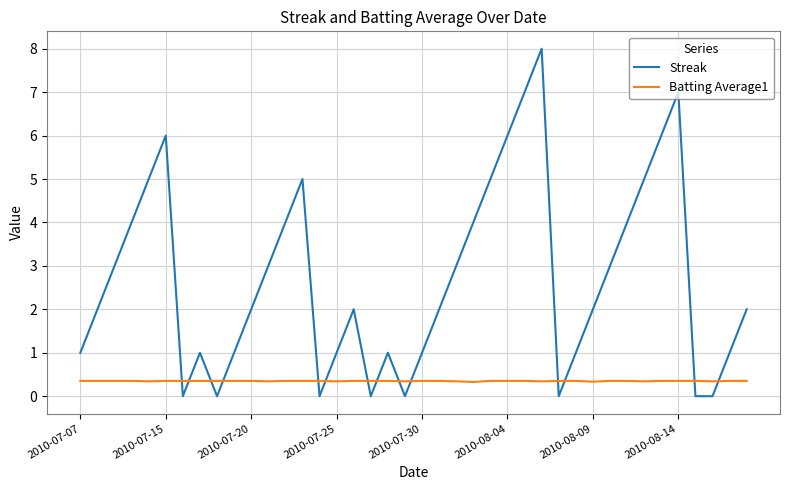

Which series has the largest total across all categories?

Streak